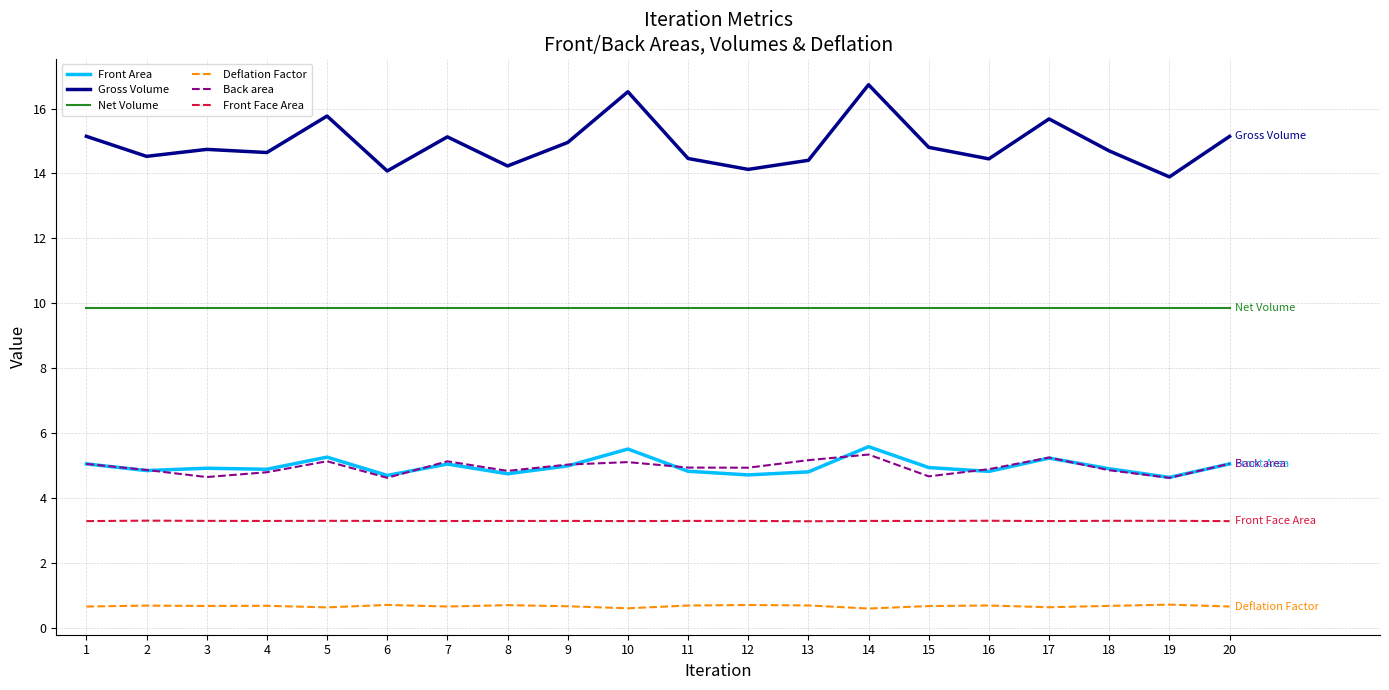

What is the difference between the maximum and second lowest values in the Gross Volume series?

2.7